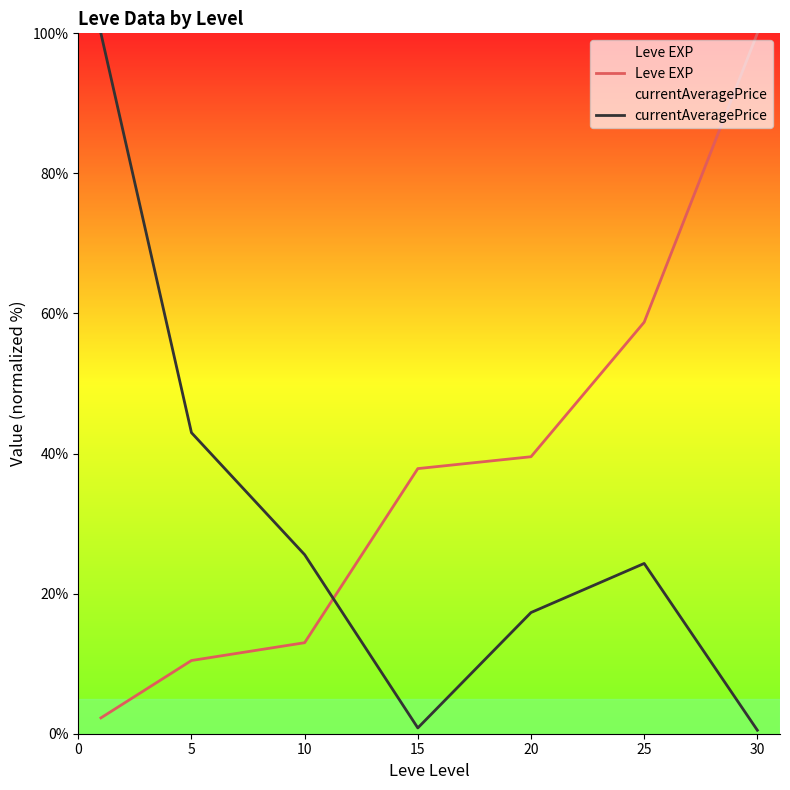

What is the total value across all series at 10?

38.6